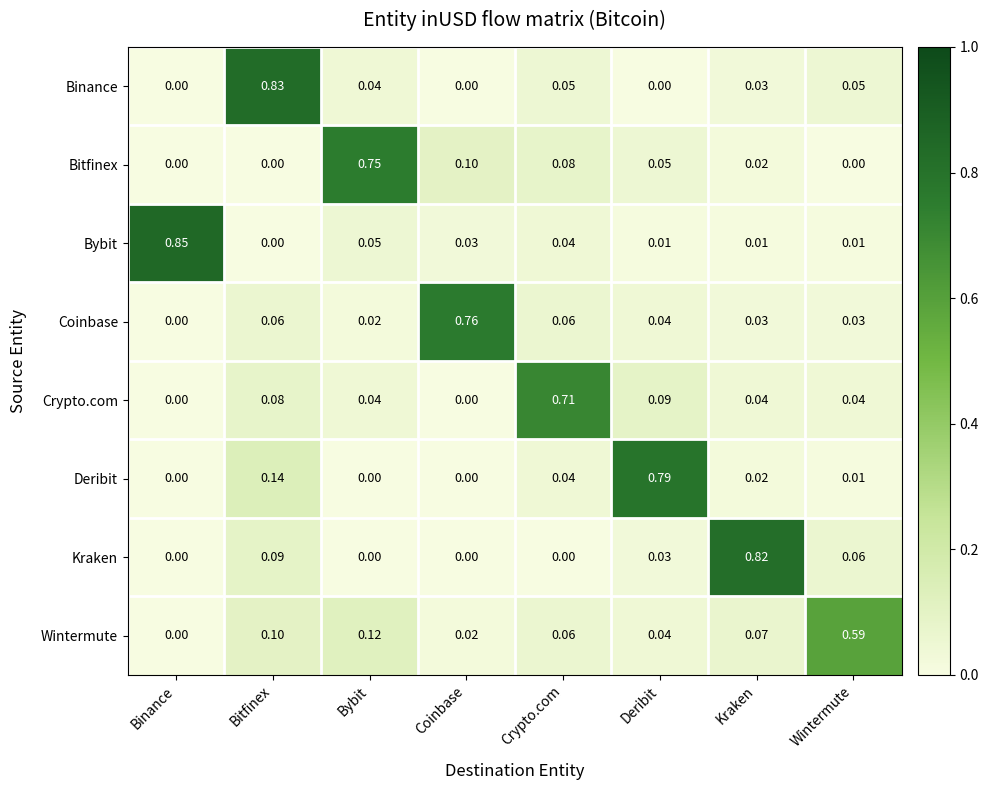

Which category has the highest value in the Wintermute series?

Wintermute